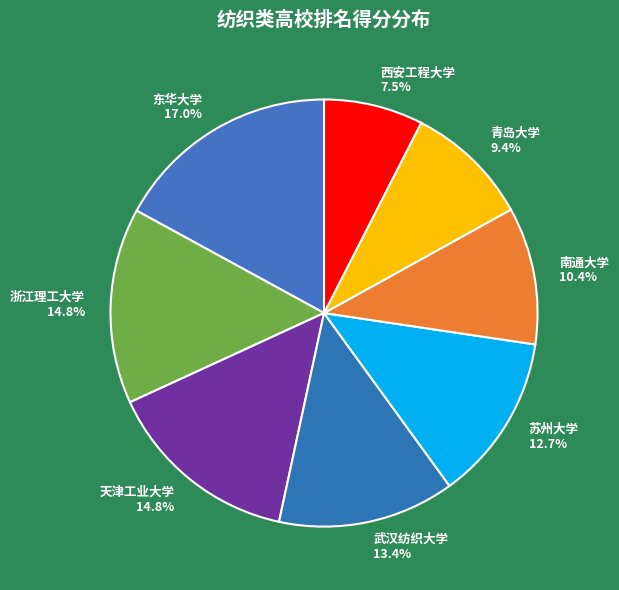

To the nearest percent, what is the difference between the largest and smallest slice percentages?

10%